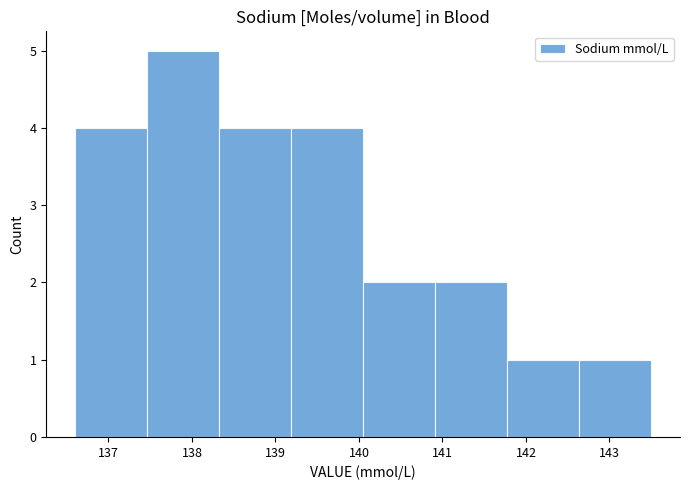

Which range on the x-axis has the tallest bar?

137.5 to 138.3